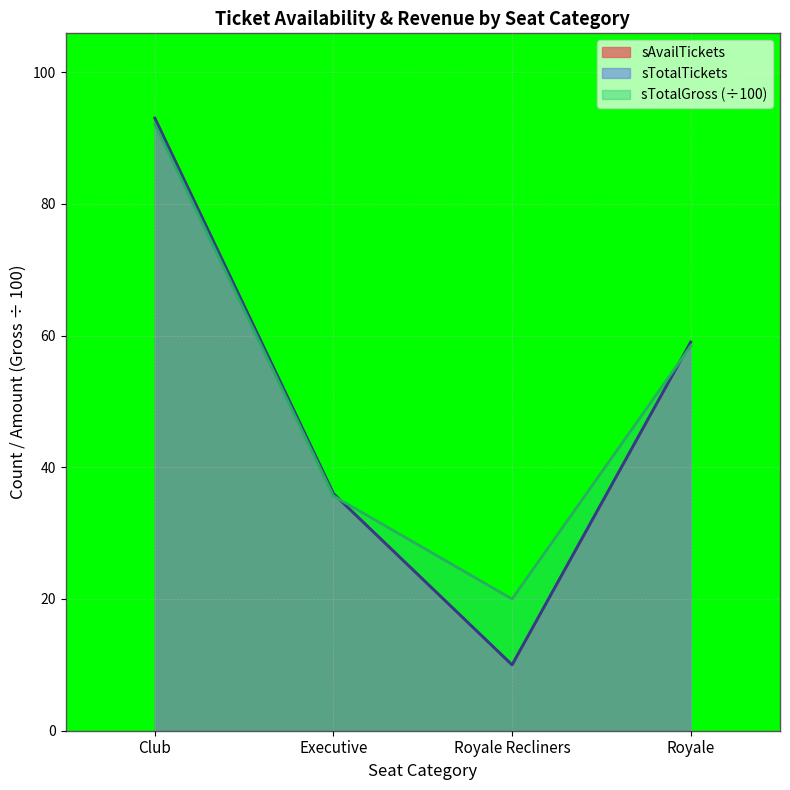

The sAvailTickets series shows 133.0 at Club. True or false?

False